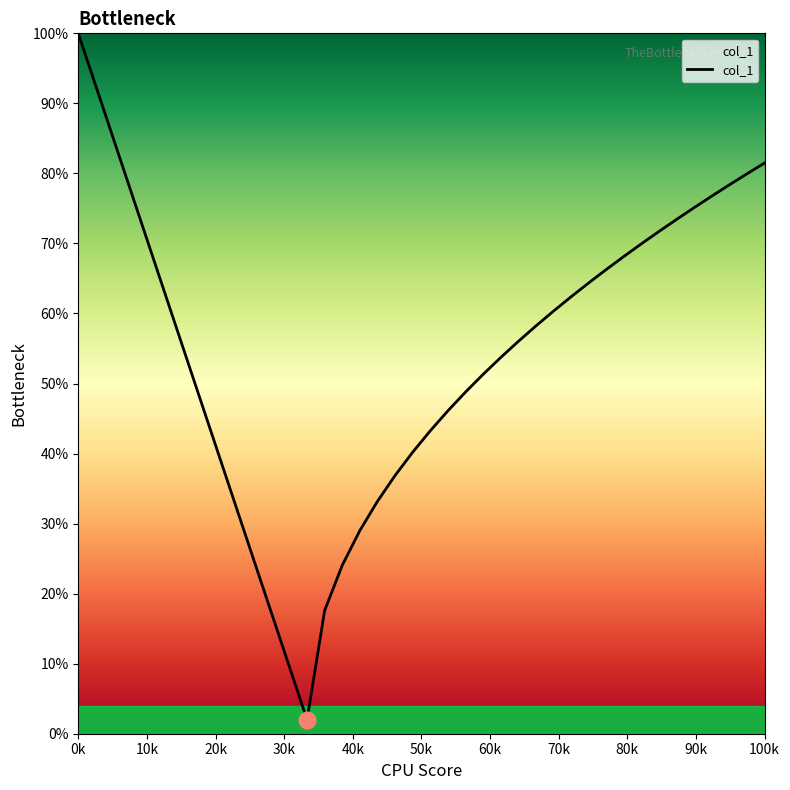

What is the minimum value shown in the chart?

2.0